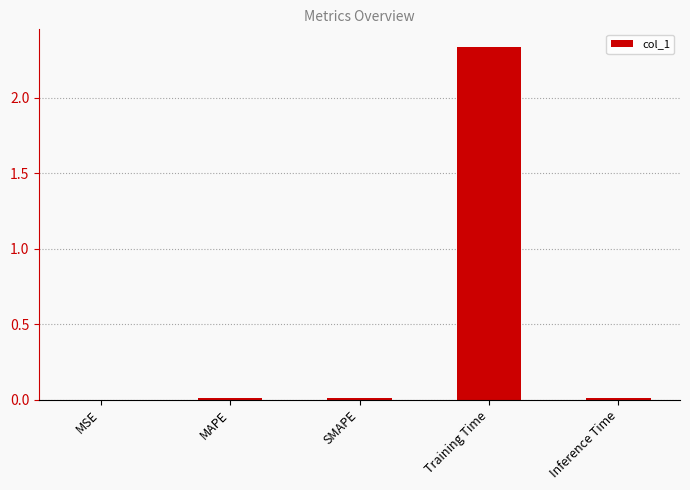

What is the sum of all values?

2.4